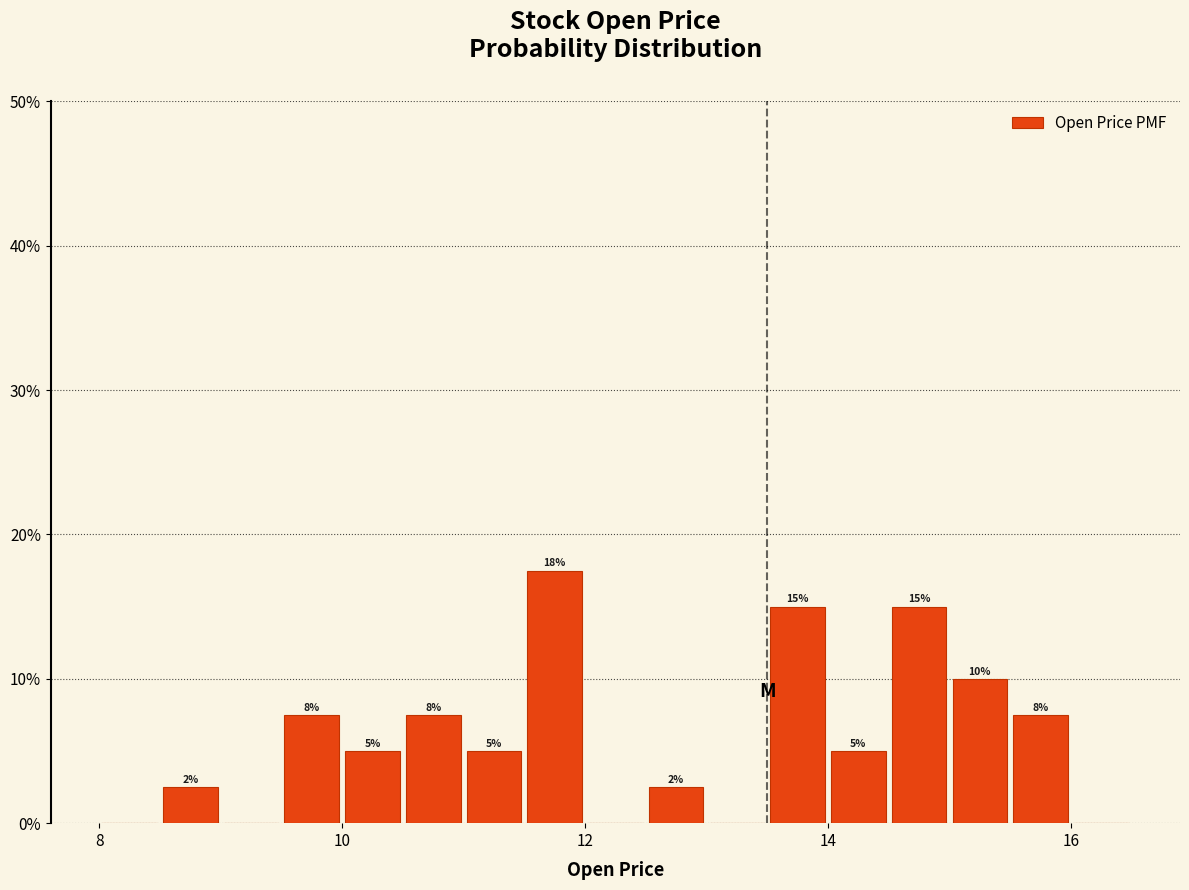

Read against the x-axis, roughly where is the centre of the tallest bar?

11.8